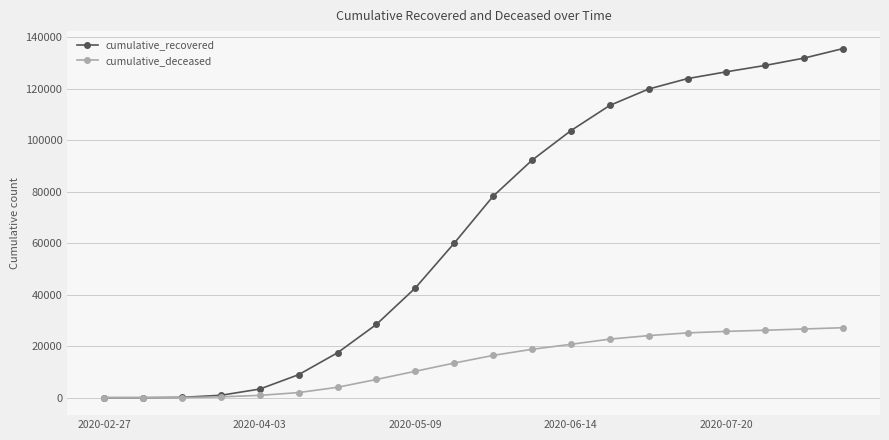

List the series in order of their overall mean, lowest first.

cumulative_deceased, cumulative_recovered